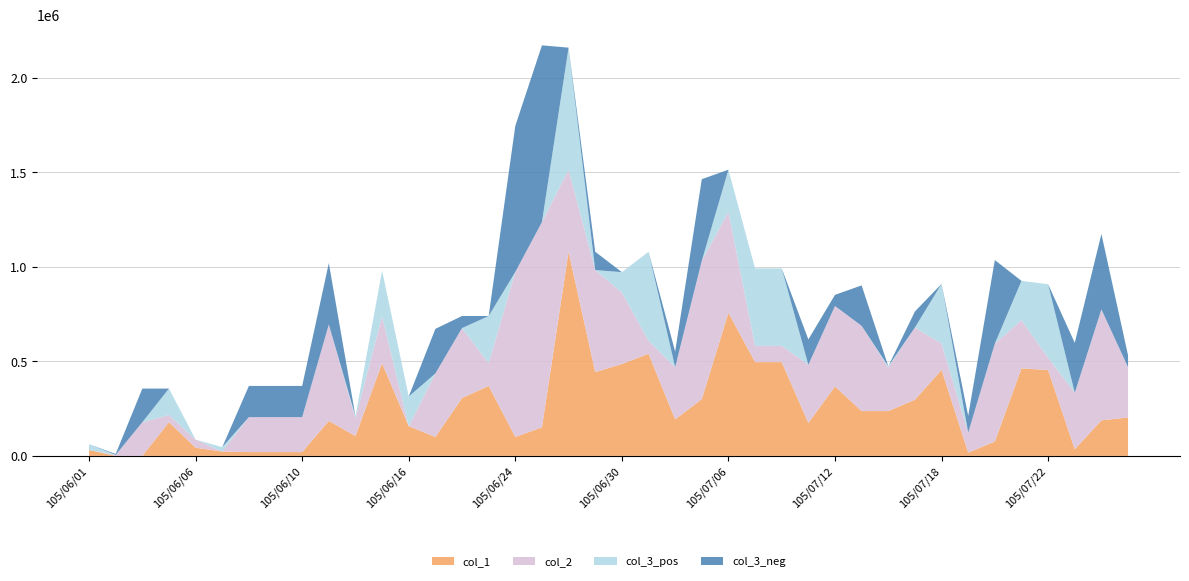

Reading right to left, what are all the values shown in this chart?

col_1: 105/07/27=203000	105/07/26=188000	105/07/25=35000	105/07/22=454000	105/07/21=463000	105/07/20=76000	105/07/19=17000	105/07/18=455000	105/07/15=297000	105/07/14=237000	105/07/13=237000	105/07/12=367000	105/07/11=174000	105/07/08=496000	105/07/07=496000	105/07/06=757000	105/07/05=300000	105/07/04=193000	105/07/01=540000	105/06/30=486000	105/06/29=443000	105/06/28=1080000	105/06/27=151000	105/06/24=100000	105/06/22=370000	105/06/21=306000	105/06/20=100000	105/06/16=157000	105/06/15=490000	105/06/14=105000	105/06/13=185000	105/06/10=20000	105/06/09=20000	105/06/08=20000	105/06/07=23000	105/06/06=43000	105/06/04=178000	105/06/03=0	105/06/02=0	105/06/01=31000
col_2: 105/07/27=266000	105/07/26=587000	105/07/25=299000	105/07/22=65000	105/07/21=255000	105/07/20=518000	105/07/19=106000	105/07/18=139000	105/07/15=382000	105/07/14=230000	105/07/13=451000	105/07/12=426000	105/07/11=308000	105/07/08=86000	105/07/07=86000	105/07/06=534000	105/07/05=732000	105/07/04=276000	105/07/01=70000	105/06/30=378000	105/06/29=540000	105/06/28=434000	105/06/27=1086000	105/06/24=873000	105/06/22=120000	105/06/21=370000	105/06/20=336000	105/06/16=0	105/06/15=248000	105/06/14=94000	105/06/13=510000	105/06/10=185000	105/06/09=185000	105/06/08=185000	105/06/07=0	105/06/06=43000	105/06/04=38000	105/06/03=178000	105/06/02=5000	105/06/01=0
col_3_pos: 105/07/27=0	105/07/26=0	105/07/25=0	105/07/22=389000	105/07/21=208000	105/07/20=0	105/07/19=0	105/07/18=316000	105/07/15=0	105/07/14=7000	105/07/13=0	105/07/12=0	105/07/11=0	105/07/08=410000	105/07/07=410000	105/07/06=223000	105/07/05=0	105/07/04=0	105/07/01=470000	105/06/30=108000	105/06/29=0	105/06/28=646000	105/06/27=0	105/06/24=0	105/06/22=250000	105/06/21=0	105/06/20=0	105/06/16=157000	105/06/15=242000	105/06/14=11000	105/06/13=0	105/06/10=0	105/06/09=0	105/06/08=0	105/06/07=23000	105/06/06=0	105/06/04=140000	105/06/03=0	105/06/02=0	105/06/01=31000
col_3_neg: 105/07/27=63000	105/07/26=399000	105/07/25=264000	105/07/22=0	105/07/21=0	105/07/20=442000	105/07/19=89000	105/07/18=0	105/07/15=85000	105/07/14=0	105/07/13=214000	105/07/12=59000	105/07/11=134000	105/07/08=0	105/07/07=0	105/07/06=0	105/07/05=432000	105/07/04=83000	105/07/01=0	105/06/30=0	105/06/29=97000	105/06/28=0	105/06/27=935000	105/06/24=773000	105/06/22=0	105/06/21=64000	105/06/20=236000	105/06/16=0	105/06/15=0	105/06/14=0	105/06/13=325000	105/06/10=165000	105/06/09=165000	105/06/08=165000	105/06/07=0	105/06/06=0	105/06/04=0	105/06/03=178000	105/06/02=5000	105/06/01=0